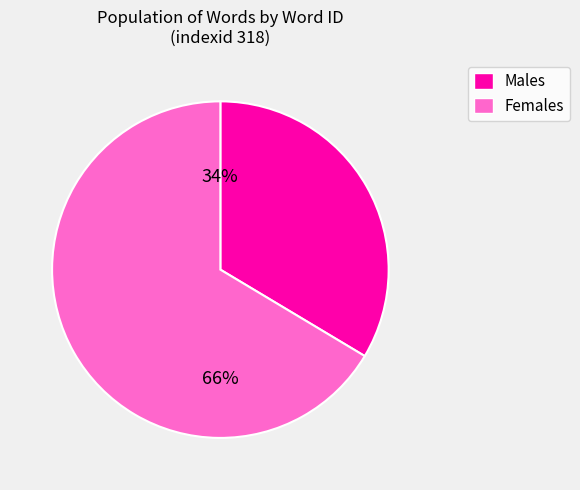

To the nearest percent, what is the average slice percentage?

50%